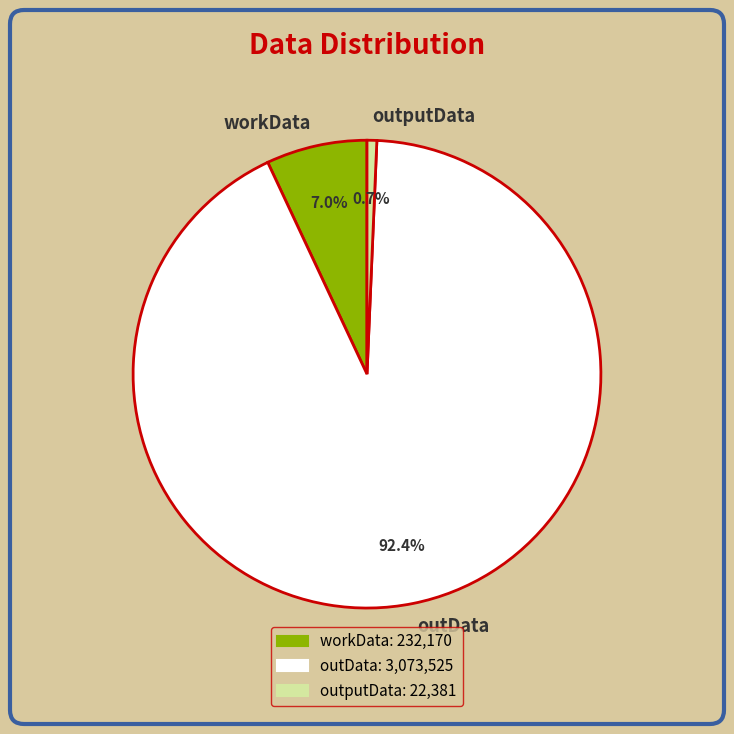

How many slices are in this pie chart?

3